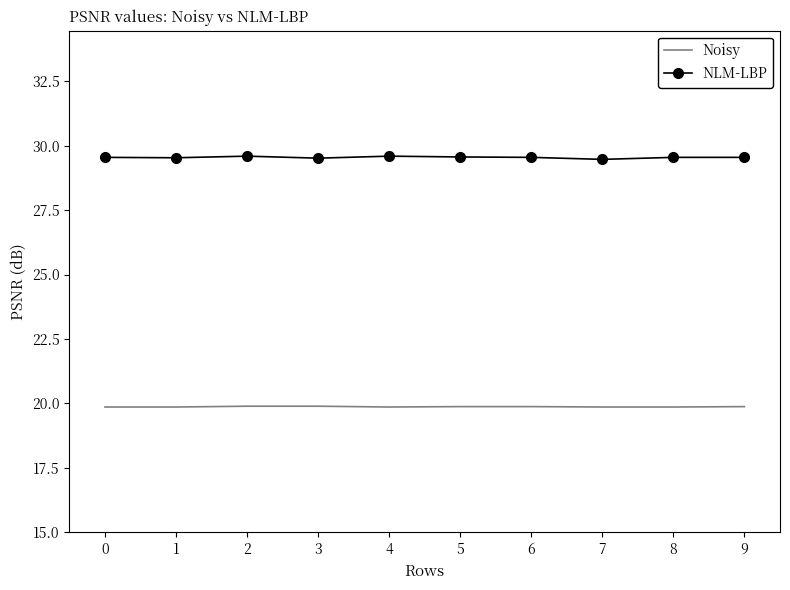

True or false: NLM-LBP and Noisy cross at least once.

False